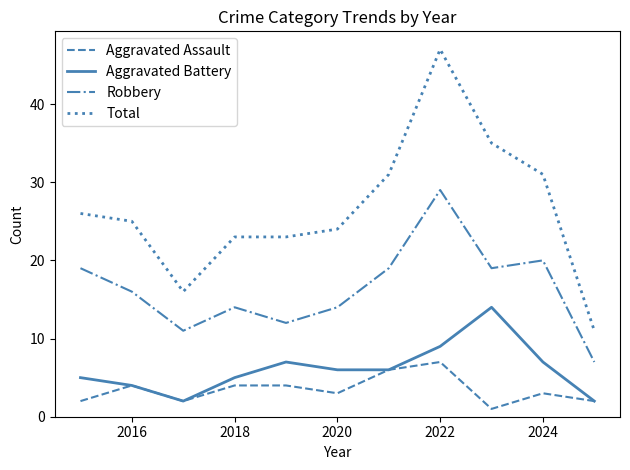

Rank the series by their maximum value, from lowest to highest.

Aggravated Assault, Aggravated Battery, Robbery, Total